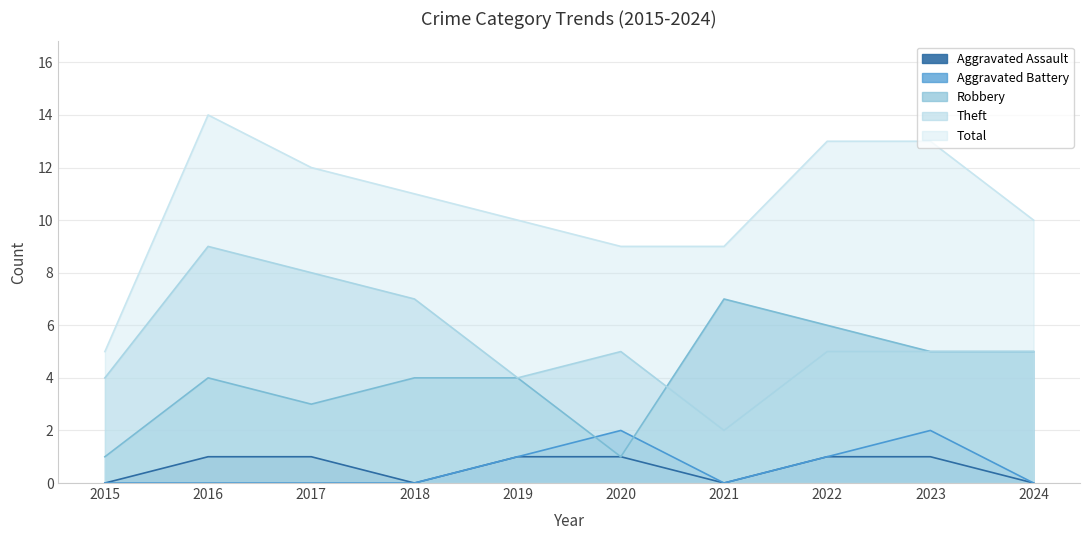

How many data points in Robbery are above 4?

4